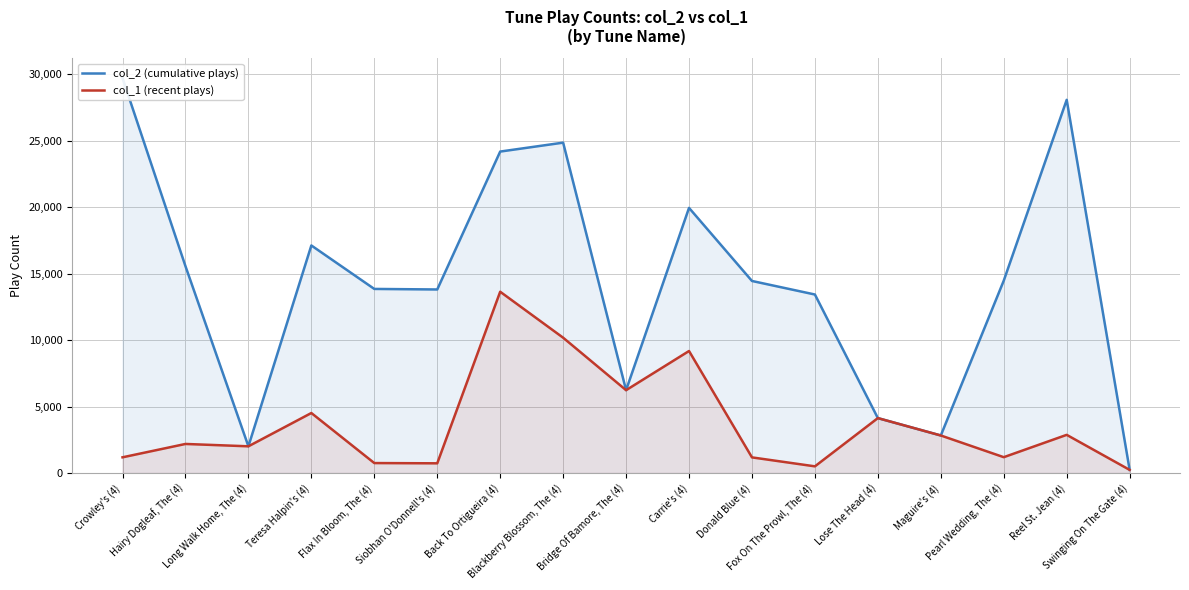

At which label is col_2 (cumulative plays) closest to 14968?

Pearl Wedding, The (4)